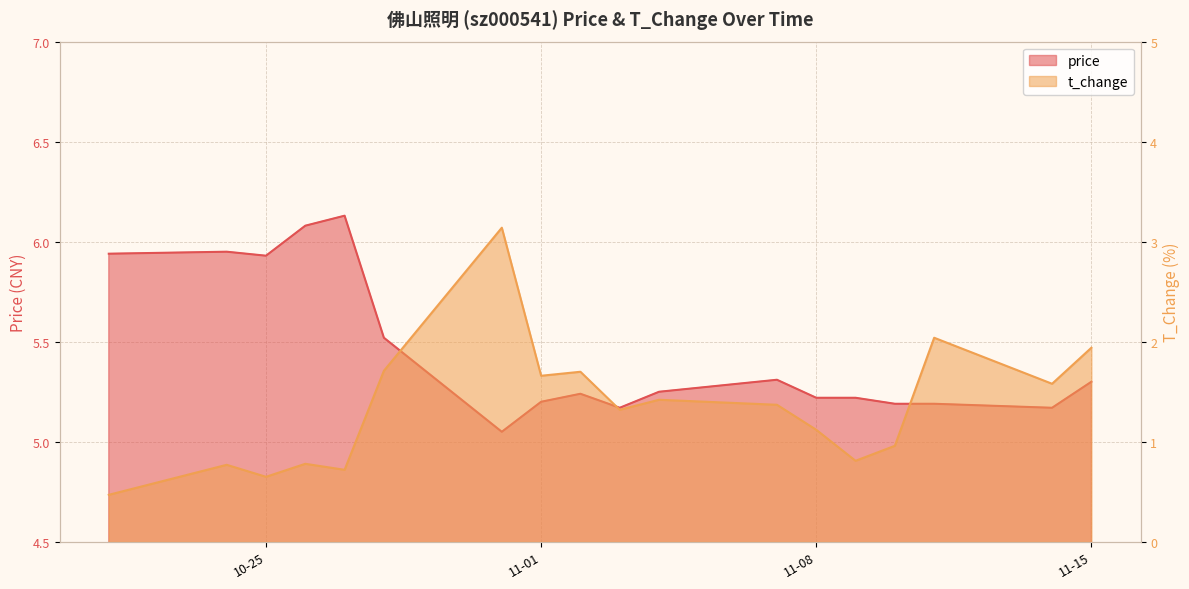

At which category does price reach its first local peak?

2022-10-24